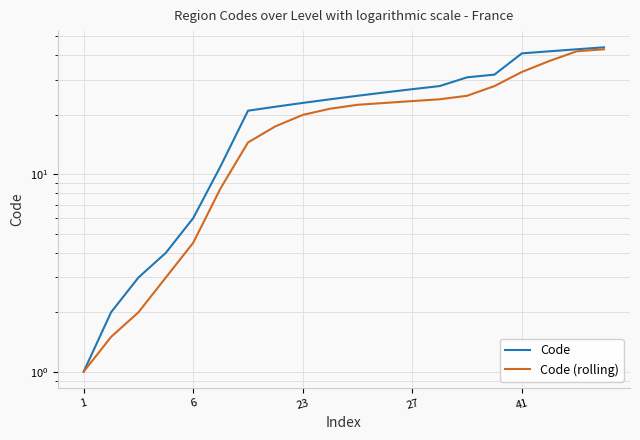

What is the greatest value displayed?

44.0